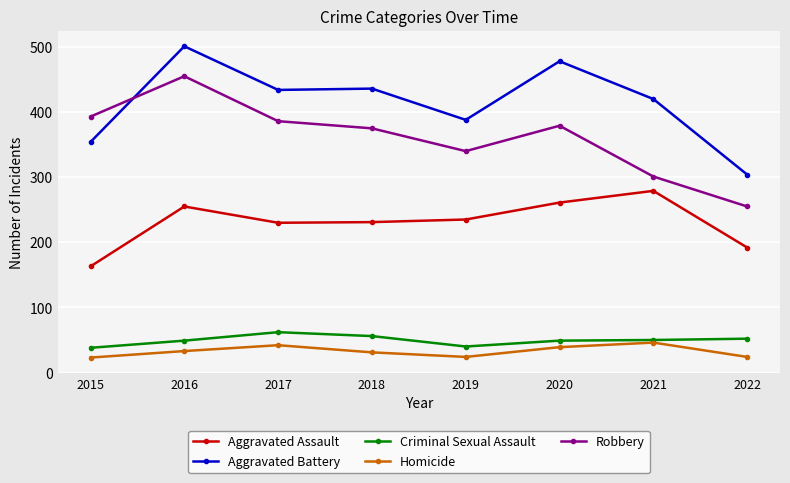

What are all the series names shown in the legend?

Aggravated Assault, Aggravated Battery, Criminal Sexual Assault, Homicide, Robbery